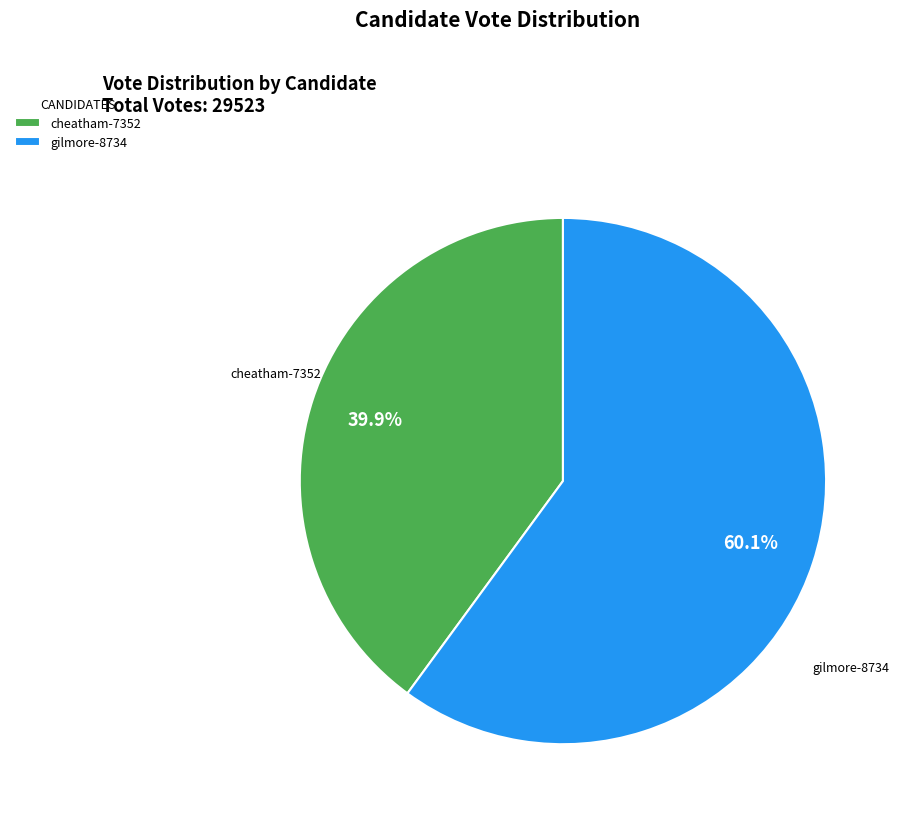

What is the largest slice in the pie chart?

gilmore-8734